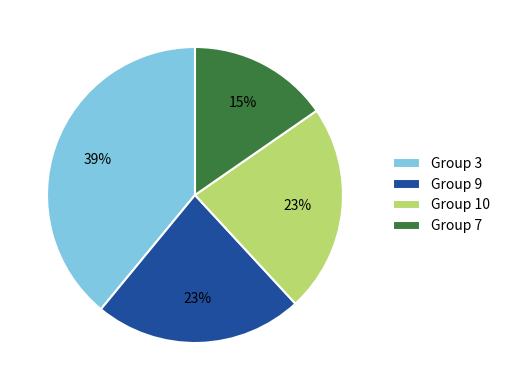

Is the sum of Group 9 and Group 10 greater than half?

No